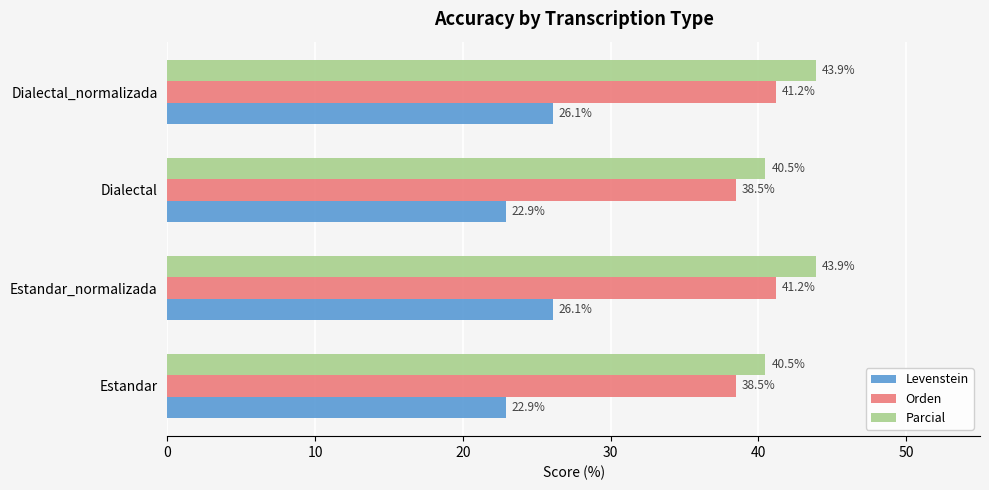

Rank the series by their maximum value, from lowest to highest.

Levenstein, Orden, Parcial